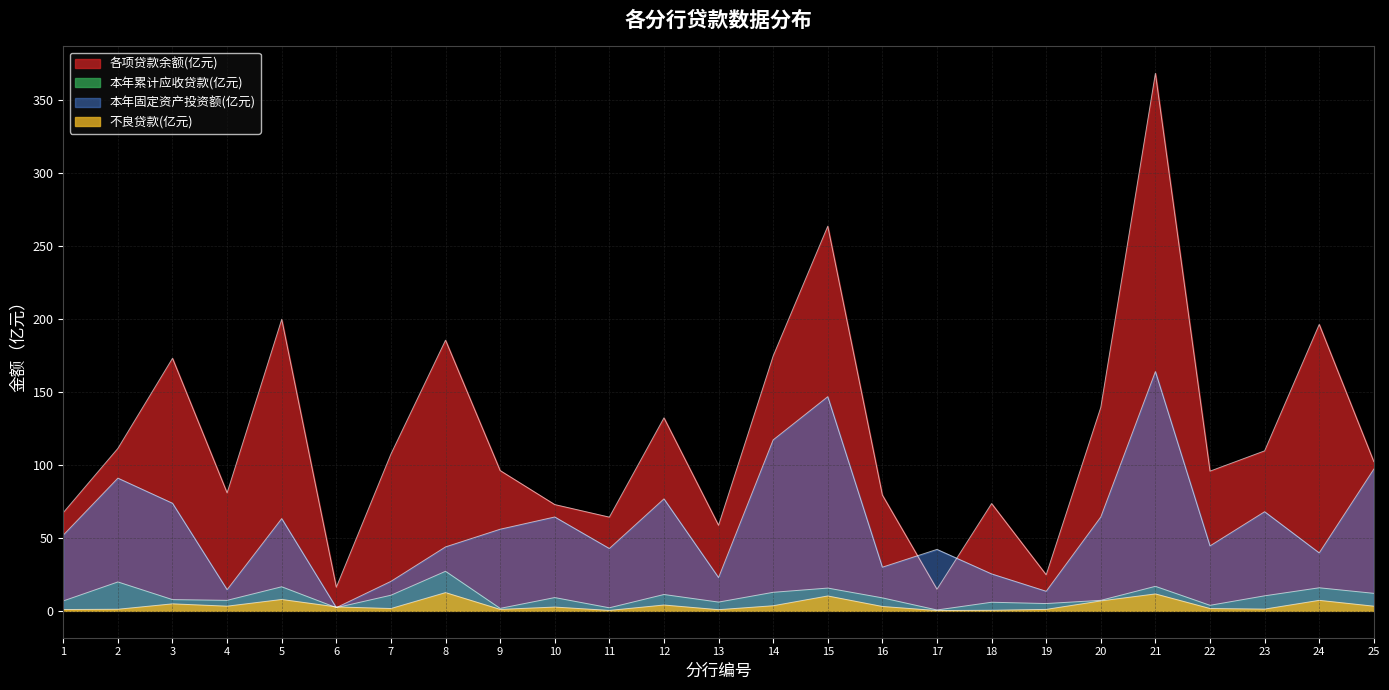

The 各项贷款余额(亿元) series shows 14.8 at 17. True or false?

True